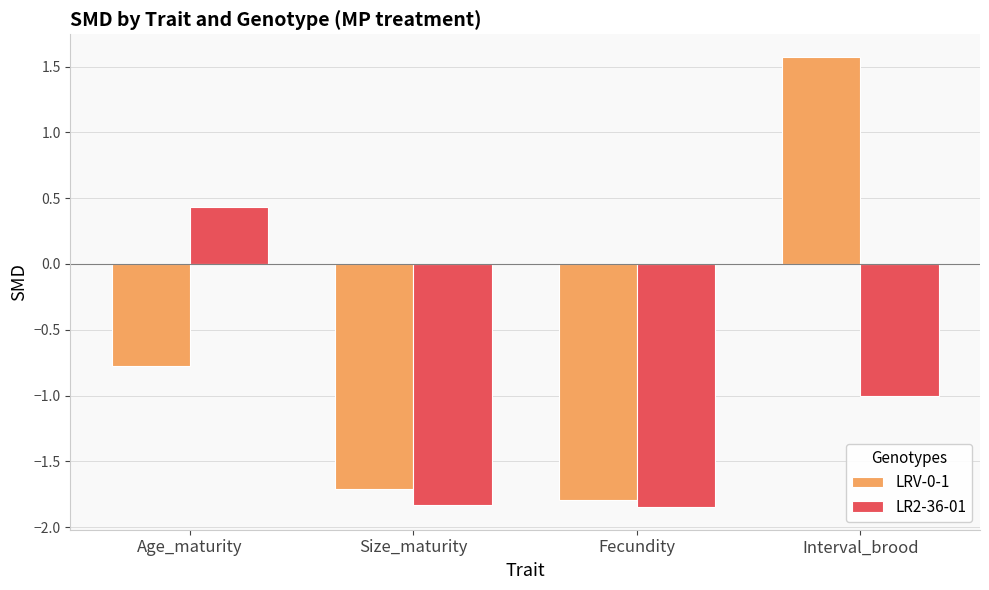

What is the average value of the LRV-0-1 series?

-0.7